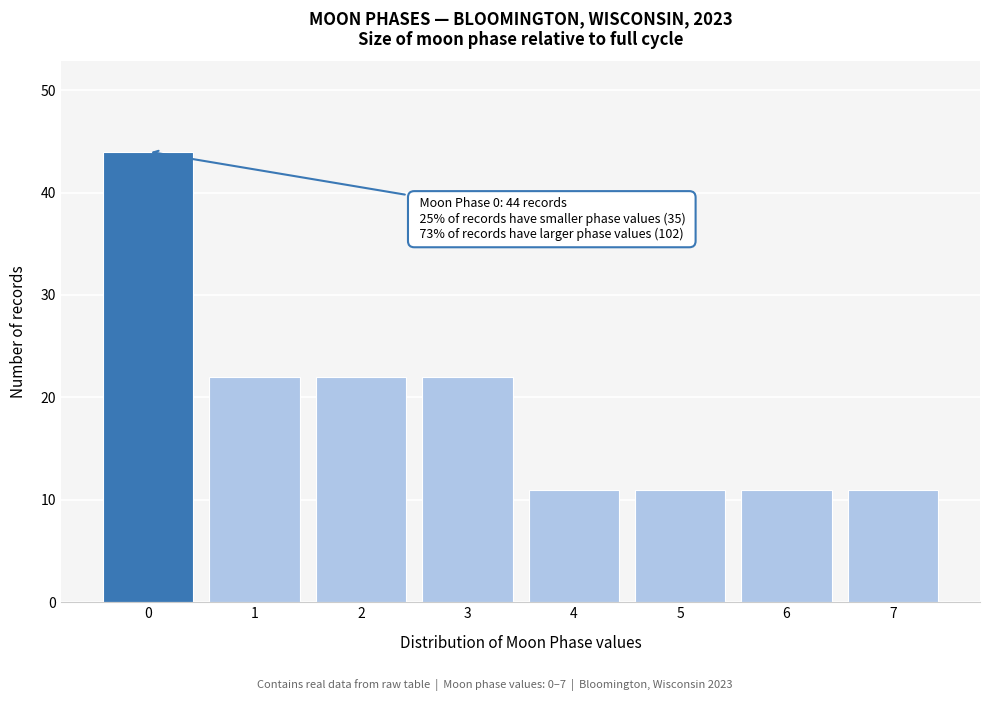

Reading left to right, transcribe all the data shown in this chart.

44	22	22	22	11	11	11	11